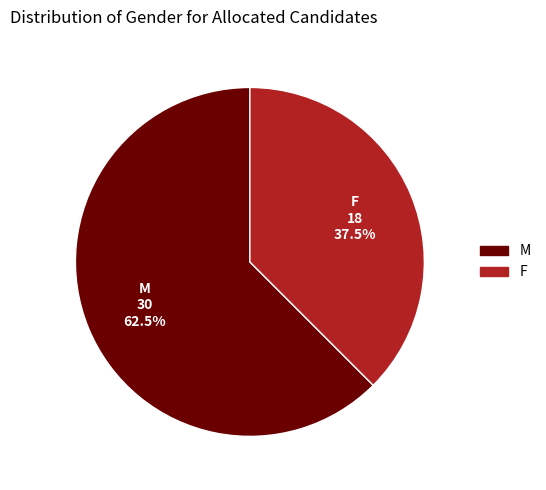

How many slices are in this pie chart?

2